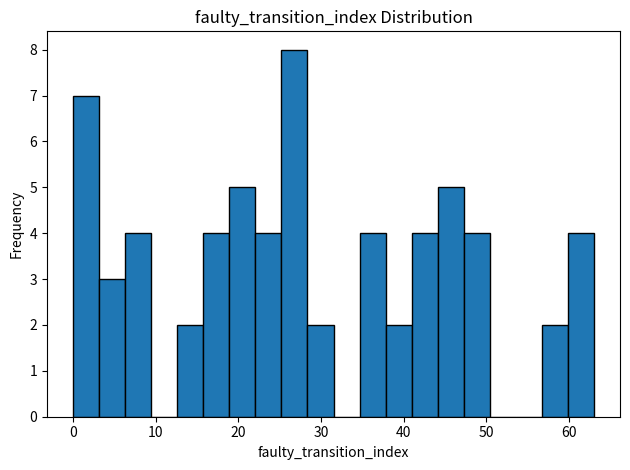

Read against the x-axis, roughly where is the centre of the tallest bar?

27